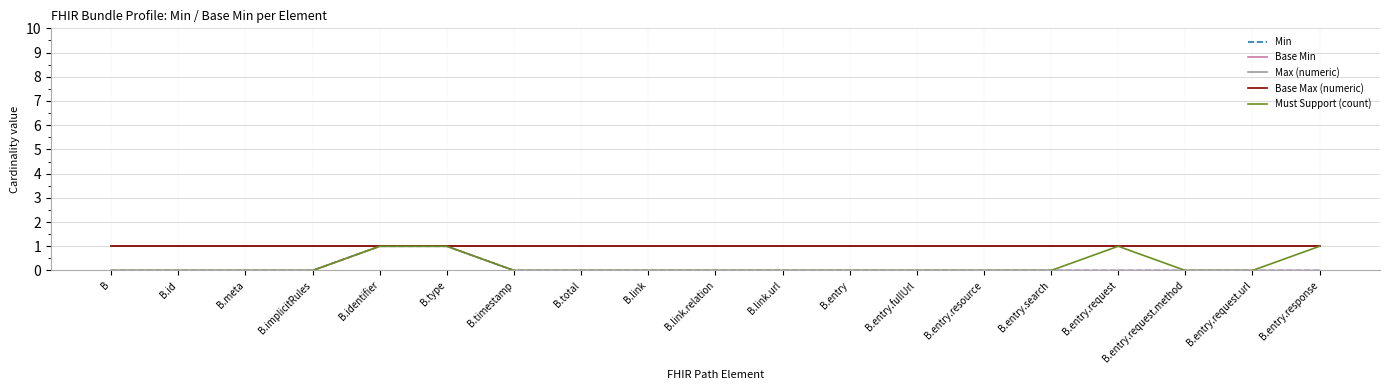

The value of Must Support (count) at B is 1. True or false?

False